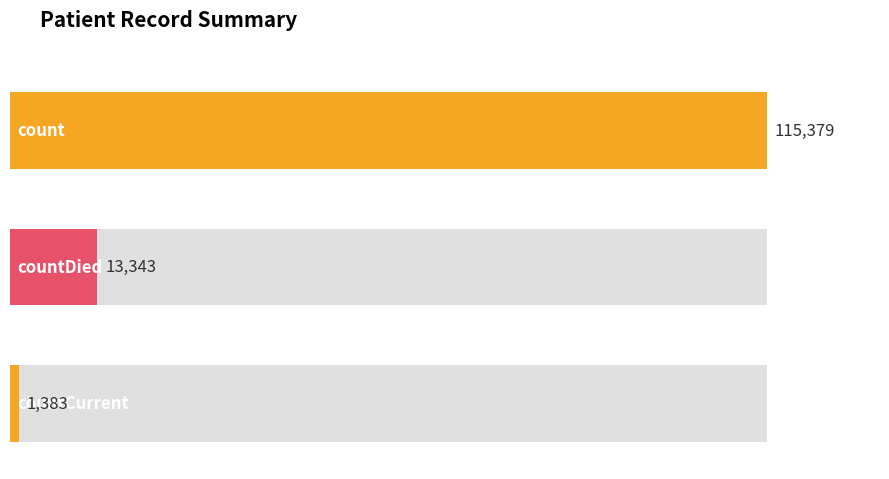

Where does the data first go above 1383?

count